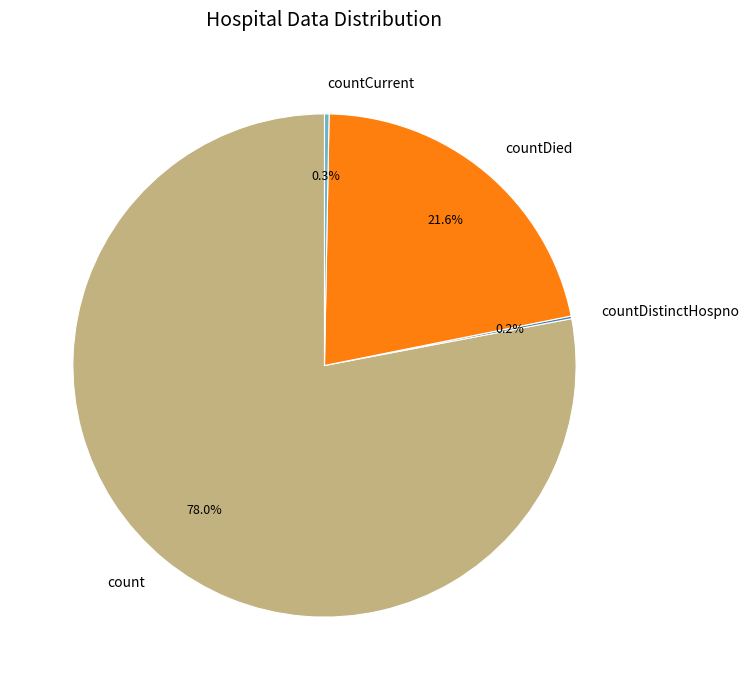

Which category has the biggest portion of the pie?

count